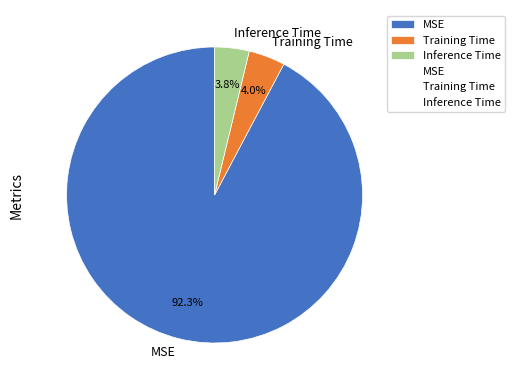

Between MSE and Training Time, which is larger?

MSE